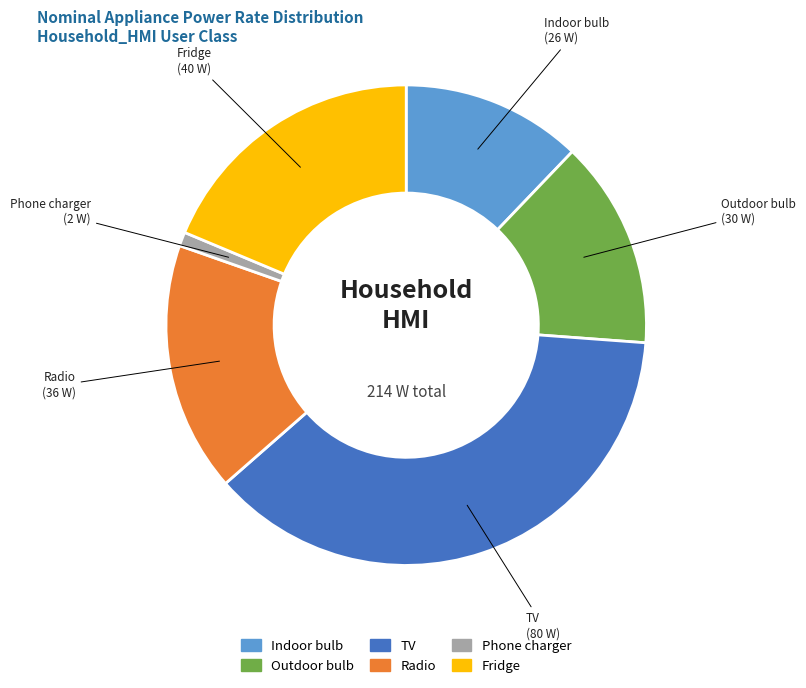

Between Indoor bulb and Fridge, which is larger?

Fridge